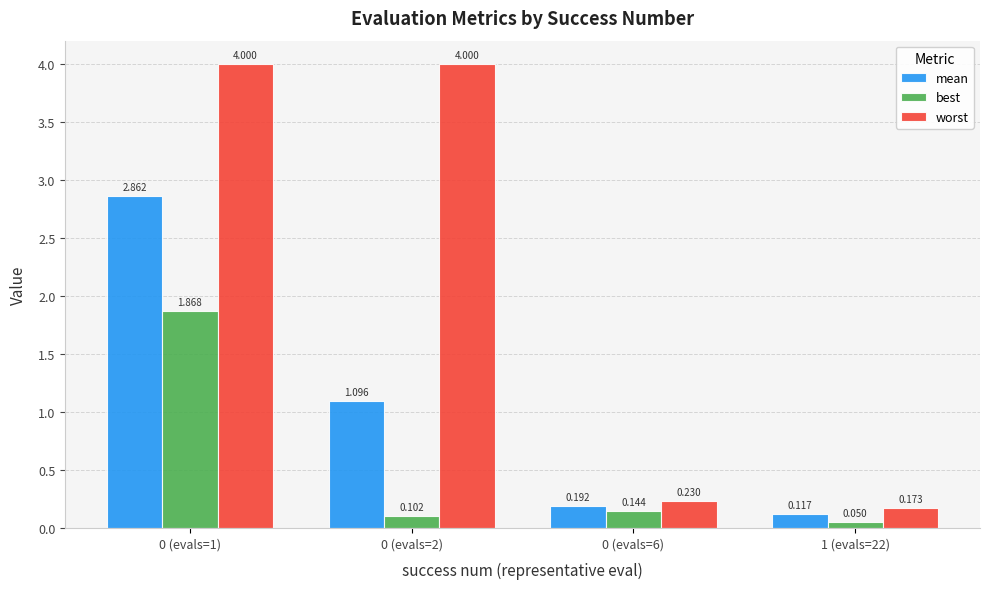

Are the bars grouped side by side (vs. stacked)?

Yes